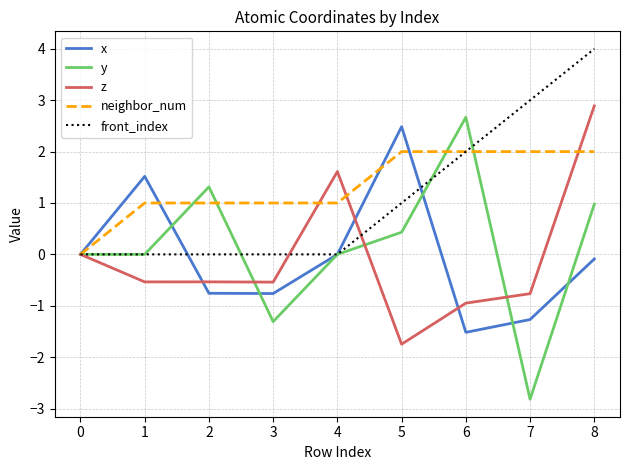

Which category has the highest value across all series?

8